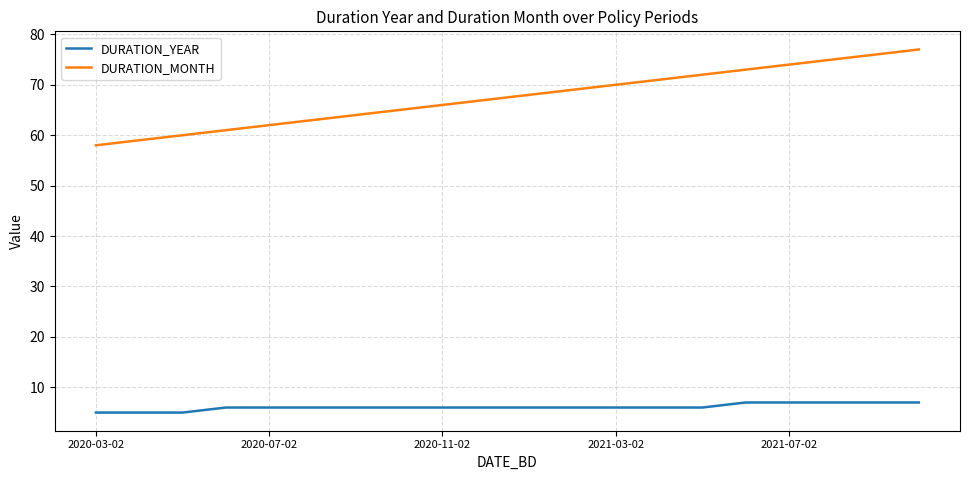

True or false: DURATION_MONTH and DURATION_YEAR cross at least once.

False